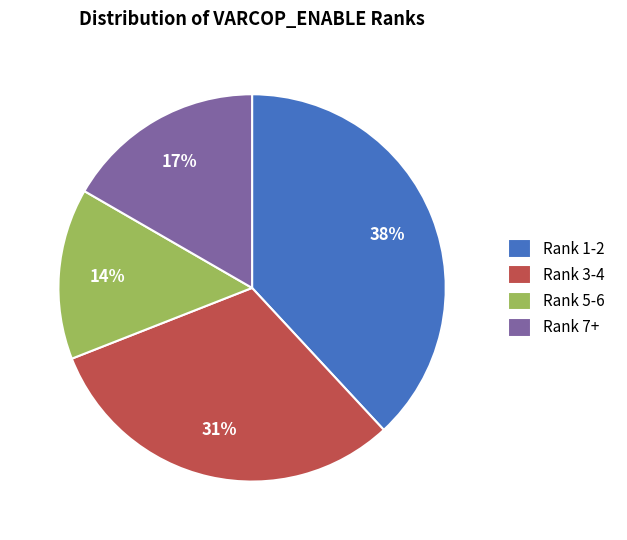

What is the smallest slice in the pie chart?

Rank 5-6